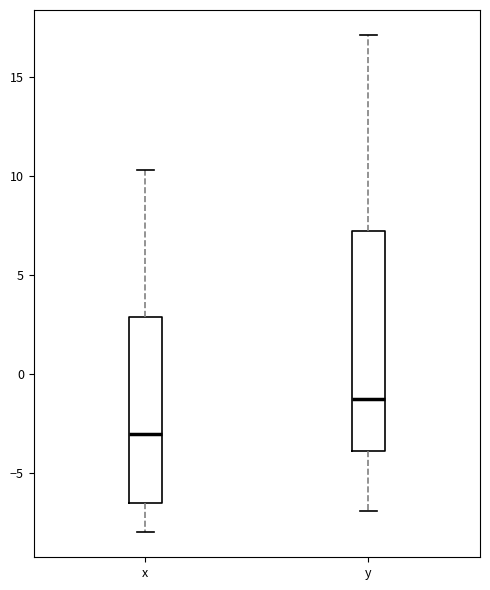

Where does the upper whisker of the box for y end on the y-axis? The values are not printed on the chart, so give them approximately, as read against the axis.

17.0